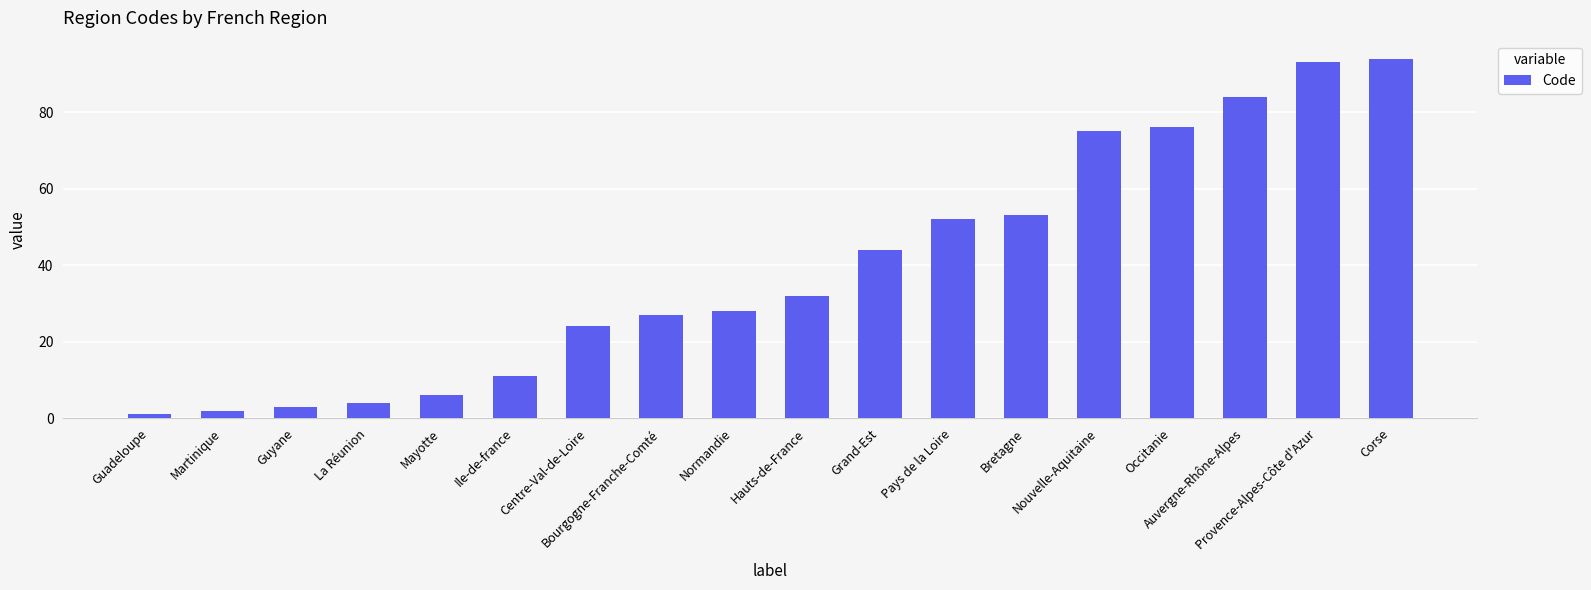

What is the change in value from Centre-Val-de-Loire to Occitanie?

+52